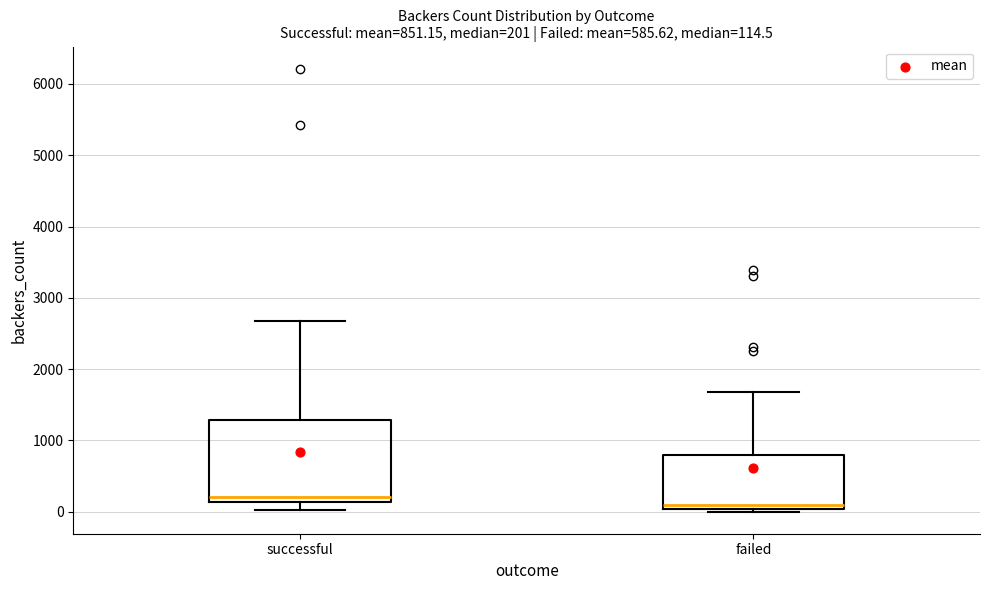

Which box is the tallest, from its lower edge to its upper edge?

successful